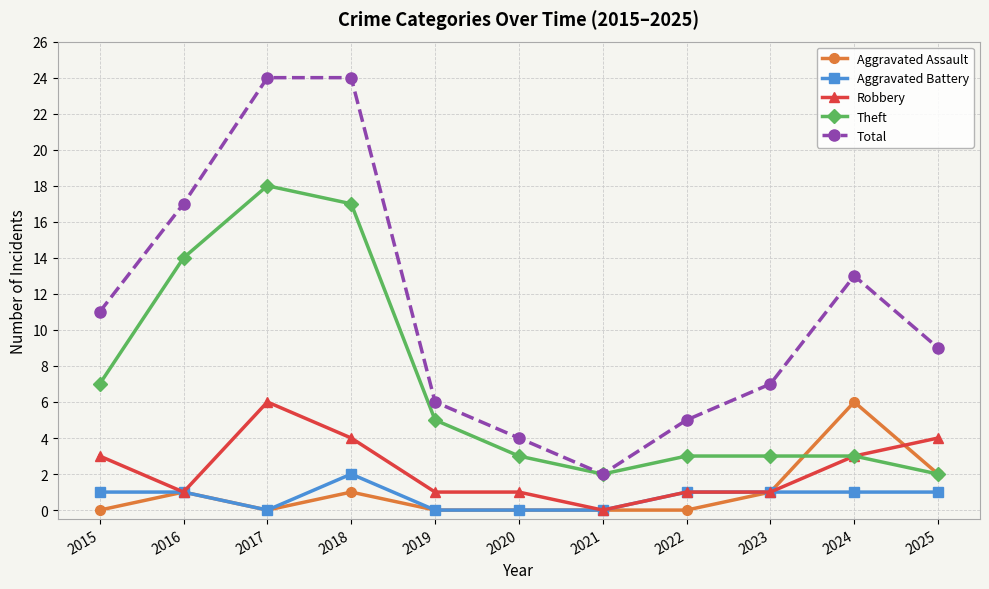

At which category does Robbery reach its first local peak?

2017